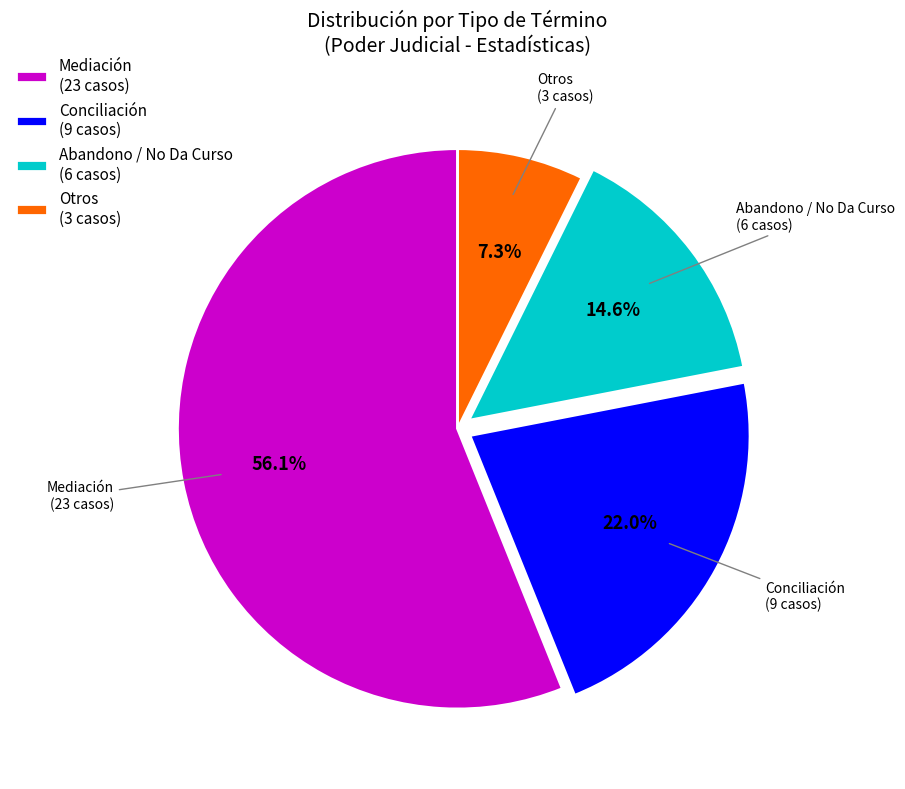

Count the number of slices in the pie.

4